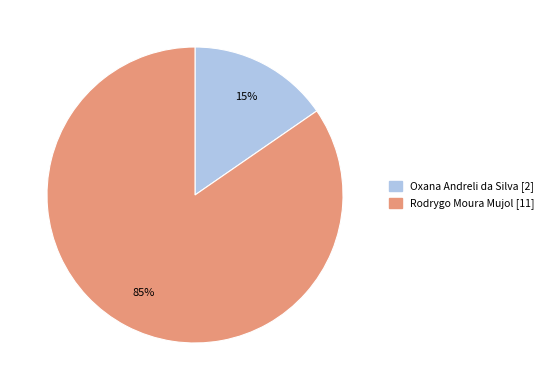

To the nearest percent, what is the average slice percentage?

50%